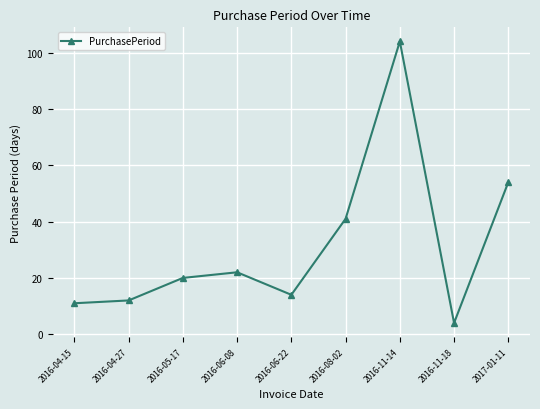

What position from the right is 2016-11-18?

2